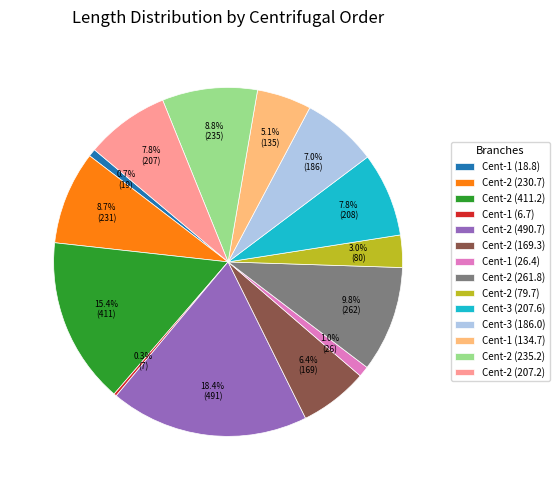

What percentage is NOT represented by Cent-1 (26.4)?

99.0%